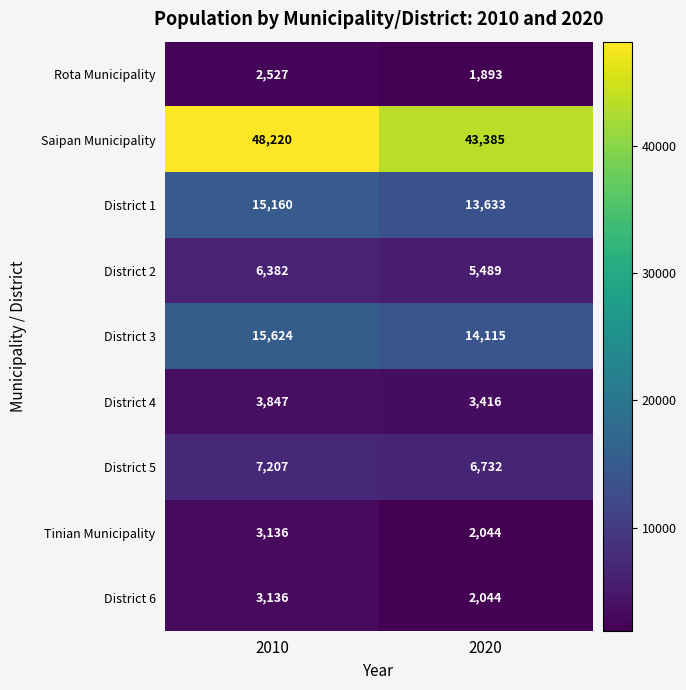

Where is District 4 nearest to the value 3631?

2020